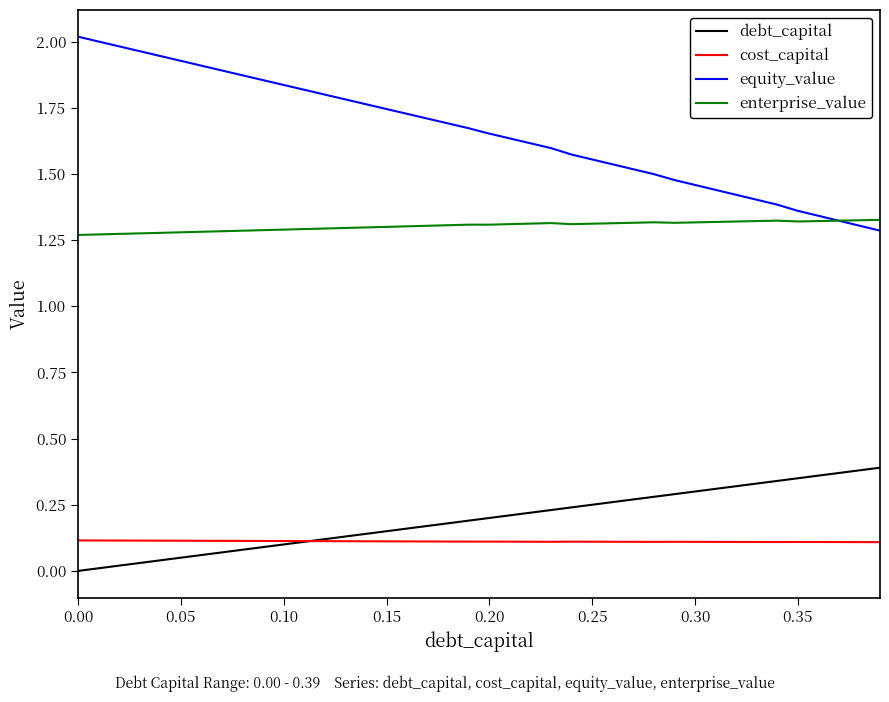

Rank the series by their maximum value, from lowest to highest.

cost_capital, debt_capital, enterprise_value, equity_value